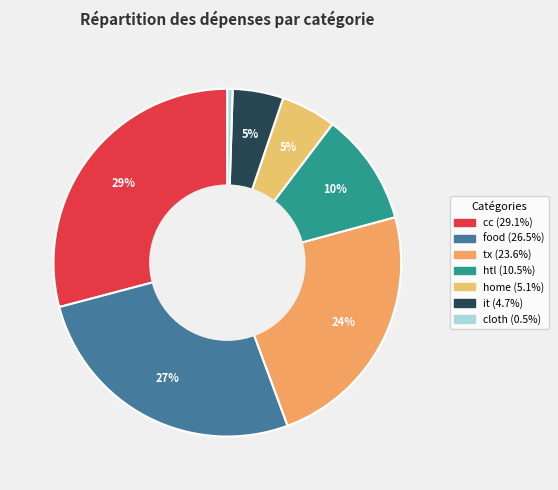

Approximately how many times larger is the value at tx compared to cloth?

47.9